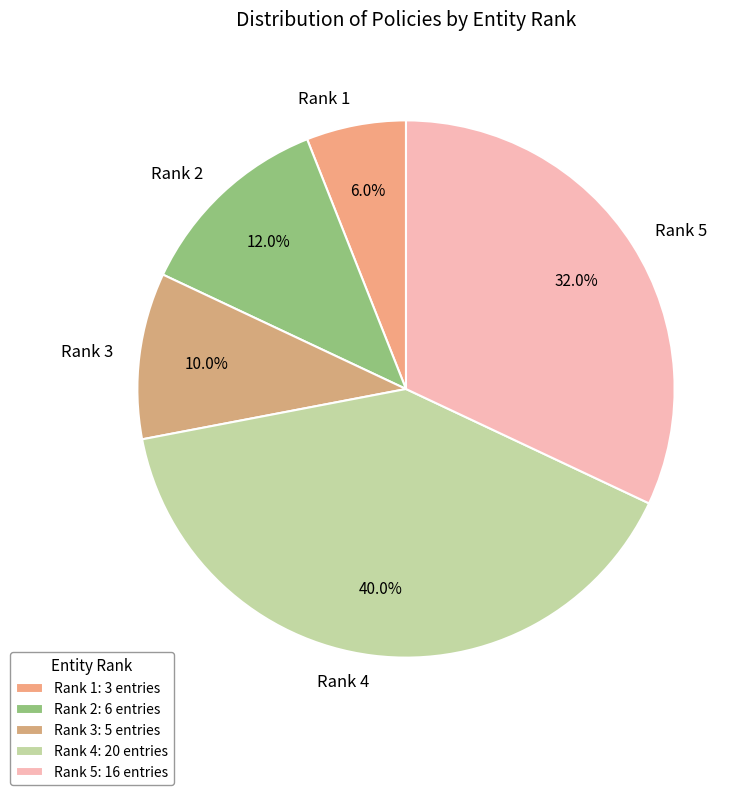

Count the number of slices in the pie.

5